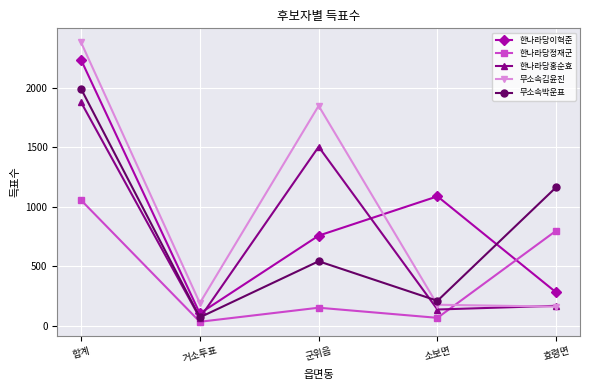

Is the value of 한나라당홍순효 at 군위읍 greater than the value of 무소속박운표 at 소보면?

Yes